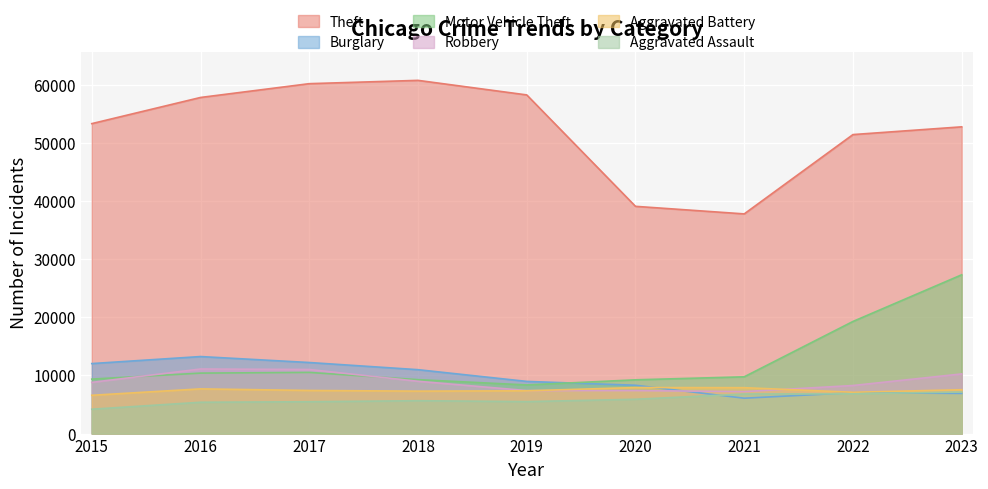

What is the average value of the Theft series?

52345